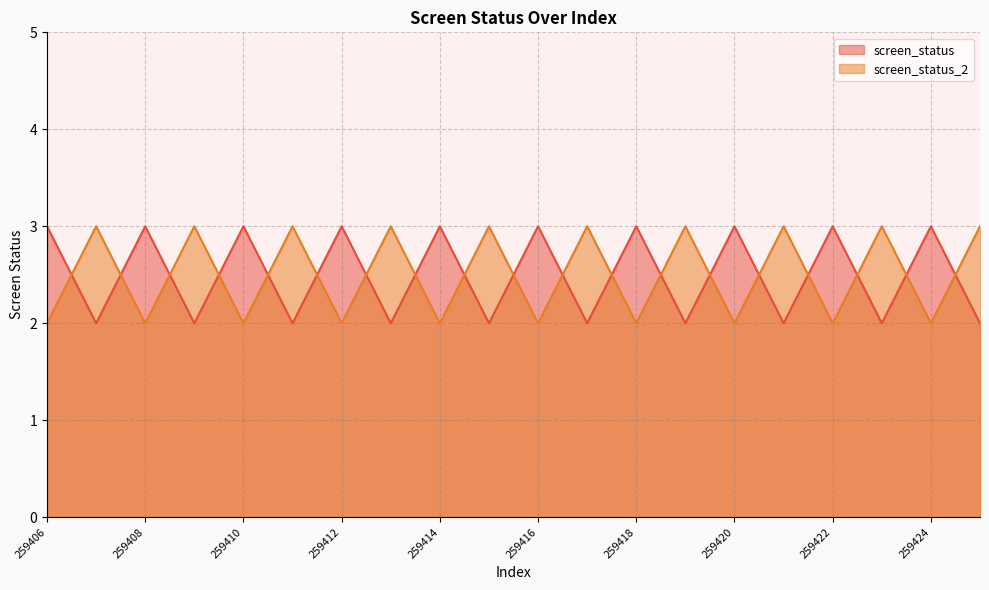

What is the sum of the screen_status_2 values at 259422 and 259420?

4